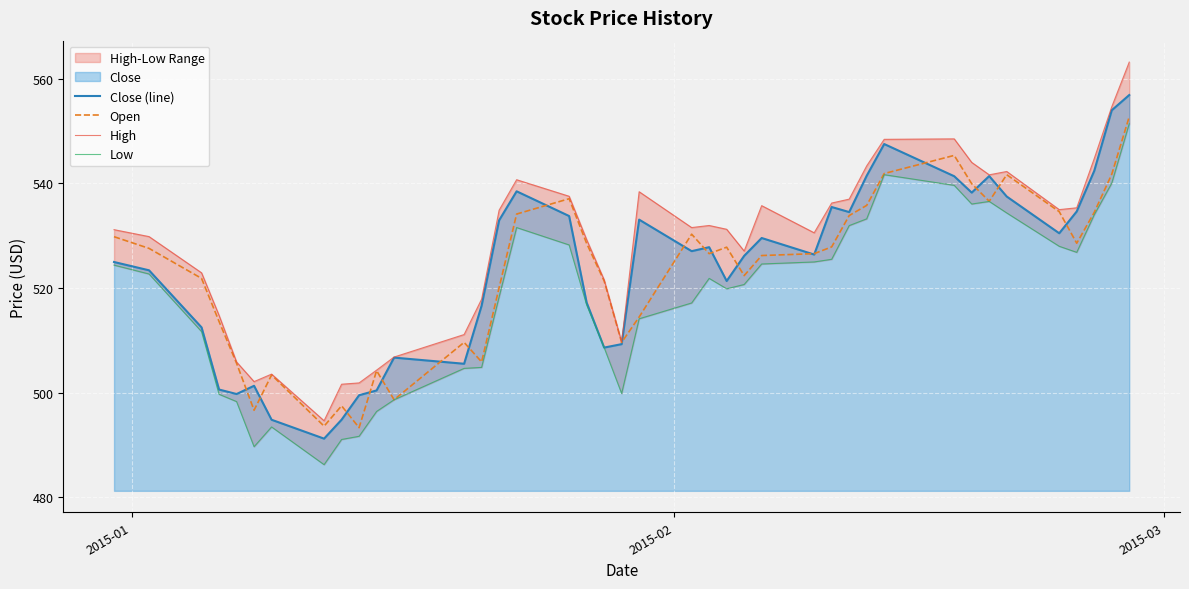

Reading left to right, transcribe all the data shown in this chart.

Close (line): 525.0	523.4	512.5	500.6	499.7	501.3	494.8	491.2	494.8	499.5	500.4	506.7	505.5	516.6	532.9	538.5	533.7	517.2	508.6	509.3	533.1	527.0	527.8	521.3	526.1	529.5	526.4	535.5	534.5	541.4	547.5	541.4	538.2	541.4	537.5	530.5	534.6	542.4	554.0	556.9
Open: 529.8	527.6	521.8	513.6	505.6	496.6	503.4	493.6	497.5	493.3	504.2	498.6	509.6	505.9	520.1	534.1	537.1	528.5	521.3	509.6	514.4	530.3	526.6	527.8	522.4	526.2	526.6	527.9	533.8	535.8	541.9	545.3	539.9	536.6	541.6	534.6	528.5	534.4	541.7	552.7
High: 531.1	529.8	522.9	514.8	505.9	502.1	503.5	494.6	501.6	501.9	504.3	506.8	511.1	517.9	534.9	540.7	537.5	529.2	521.6	509.7	538.4	531.5	531.9	531.2	527.1	535.7	530.5	536.2	537.0	543.3	548.4	548.5	544.0	541.6	542.3	535.0	535.3	544.7	554.6	563.2
Low: 524.4	522.7	511.7	499.7	498.3	489.7	493.4	486.2	491.0	491.7	496.4	498.6	504.6	504.8	518.3	531.5	528.2	516.8	508.6	499.8	514.1	517.1	521.8	519.8	520.7	524.6	525.0	525.5	531.9	533.2	541.6	539.6	536.0	536.5	534.3	528.0	526.8	534.0	540.0	551.4